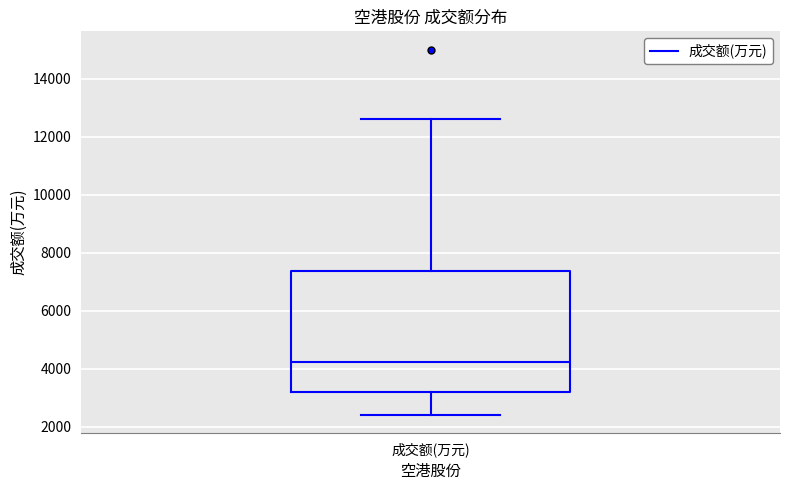

Where does the lower whisker of the box for 成交额(万元) end on the y-axis? The values are not printed on the chart, so give them approximately, as read against the axis.

2400